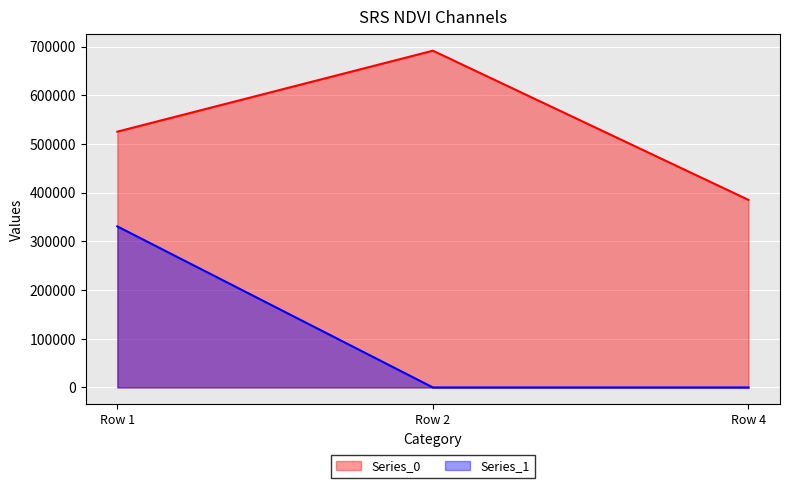

What are all the series names shown in the legend?

Series_0, Series_1